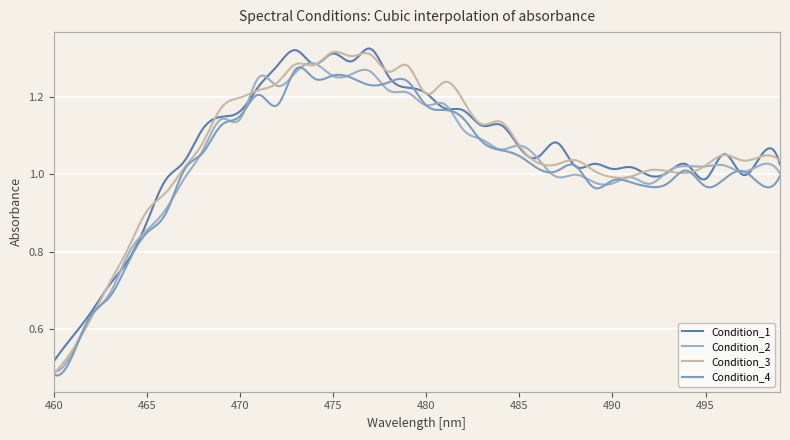

Which label corresponds to the smallest value in the chart?

460